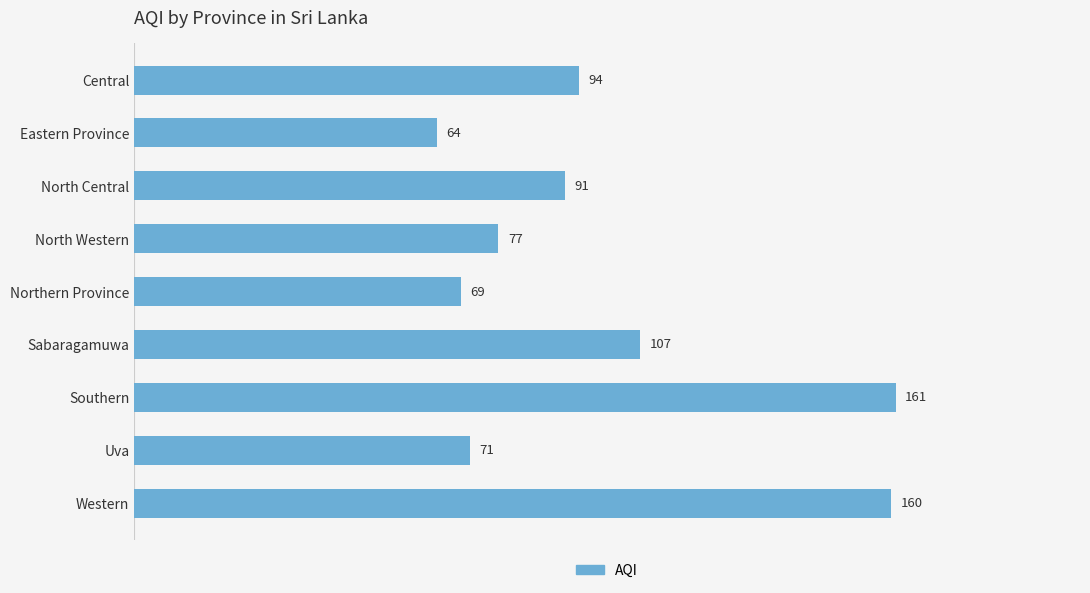

List the labels in order of value, largest first.

Southern, Western, Sabaragamuwa, Central, North Central, North Western, Uva, Northern Province, Eastern Province